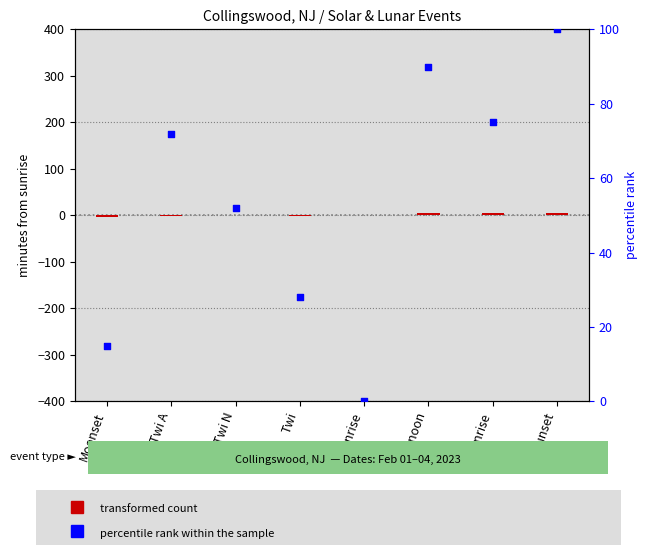

What is the ratio of the value at Moonrise to the value at Twi?

2.7